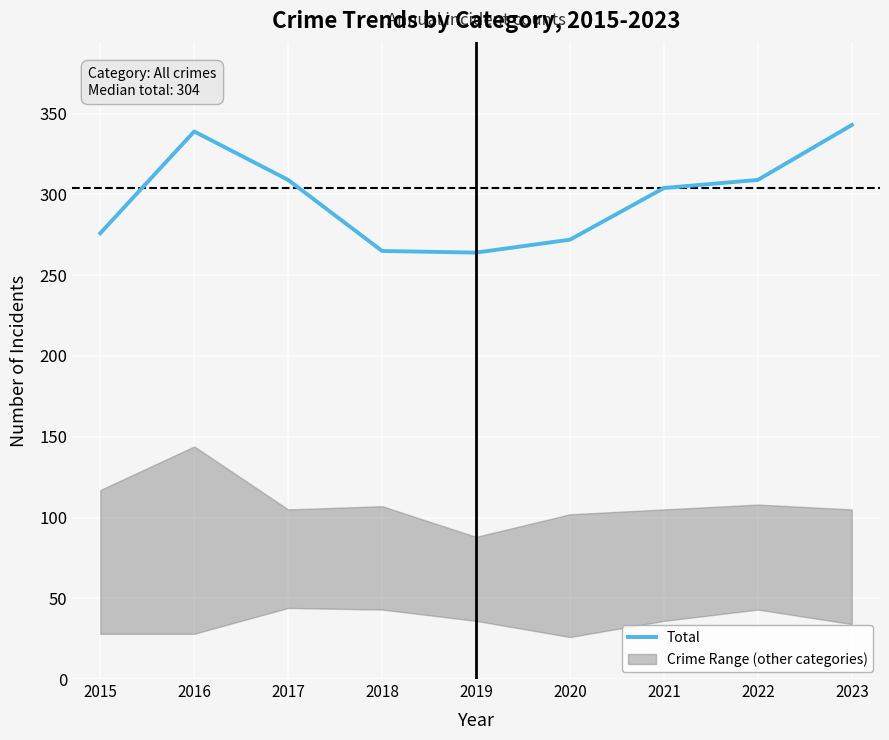

Does the chart display data point markers on the line(s)?

No